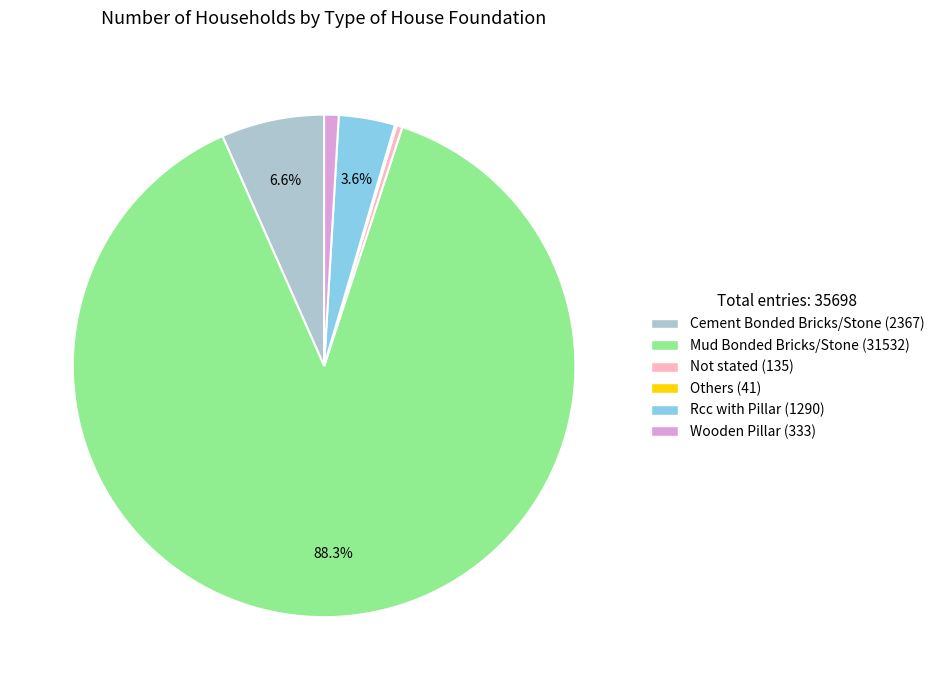

Between Cement Bonded Bricks/Stone and Not stated, which is larger?

Cement Bonded Bricks/Stone